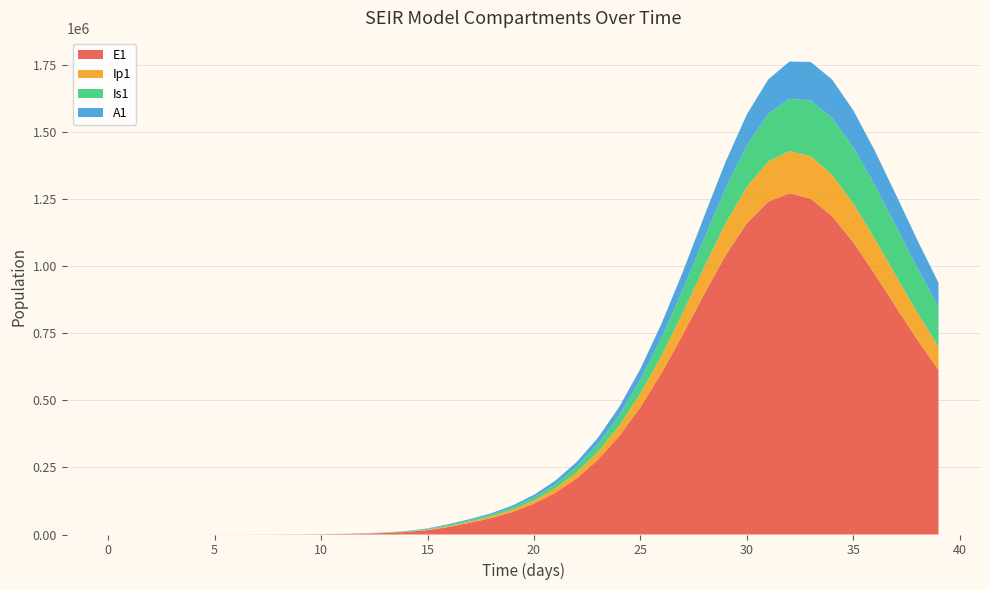

Reading left to right, list all the values displayed in this chart.

E1: 0=0.0	1=6.4	2=13.2	3=23.4	4=40.6	5=70.1	6=120.8	7=208.4	8=359.3	9=619.5	10=1068.2	11=1841.6	12=3174.6	13=5471.0	14=9424.7	15=16223.7	16=27892.4	17=44034.4	18=61541.3	19=84372.6	20=114869.6	21=155498.2	22=209035.8	23=278442.8	24=366441.9	25=474728.8	26=602788.8	27=746476.6	28=896869.8	29=1040245.7	30=1159997.0	31=1240497.2	32=1271574.3	33=1251428.6	34=1186523.0	35=1088788.4	36=971854.9	37=847997.7	38=726538.2	39=613543.6
Ip1: 0=0.0	1=0.5	2=1.4	3=2.7	4=4.9	5=8.5	6=14.7	7=25.4	8=43.8	9=75.6	10=130.3	11=224.7	12=387.4	13=667.8	14=1150.7	15=1981.7	16=3409.7	17=4362.5	18=6316.6	19=8753.8	20=11970.8	21=16259.8	22=21944.3	23=29381.0	24=38929.3	25=50881.7	26=65346.8	27=82090.0	28=100369.8	29=118849.5	30=135687.4	31=148869.6	32=156716.2	33=158356.1	34=153939.1	35=144496.9	36=131561.1	37=116742.2	38=101424.2	39=86625.0
Is1: 0=5.0	1=4.1	2=4.1	3=5.1	4=7.5	5=11.9	6=19.8	7=33.6	8=57.5	9=98.8	10=170.1	11=293.1	12=505.2	13=870.7	14=1500.7	15=2585.8	16=4453.1	17=5313.8	18=6435.2	19=8555.5	20=11616.0	21=15802.0	22=21423.9	23=28876.8	24=38609.8	25=51075.1	26=66634.5	27=85413.7	28=107113.8	29=130827.4	30=154953.3	31=177313.6	32=195522.0	33=207522.3	34=212093.9	35=209111.4	36=199467.9	37=184740.7	38=166767.2	39=147286.3
A1: 0=0.0	1=0.3	2=1.0	3=2.1	4=4.1	5=7.4	6=13.1	7=22.8	8=39.5	9=68.3	10=117.8	11=203.2	12=350.5	13=604.2	14=1041.3	15=1793.8	16=3087.9	17=3816.8	18=5086.6	19=6922.5	20=9437.3	21=12826.9	22=17345.3	23=23290.7	24=30981.6	25=40707.4	26=52643.2	27=66727.7	28=82523.1	29=99112.0	30=115107.3	31=128843.3	32=138731.2	33=143661.3	34=143274.4	35=137990.0	36=128808.5	37=117004.5	38=103841.9	39=90385.7